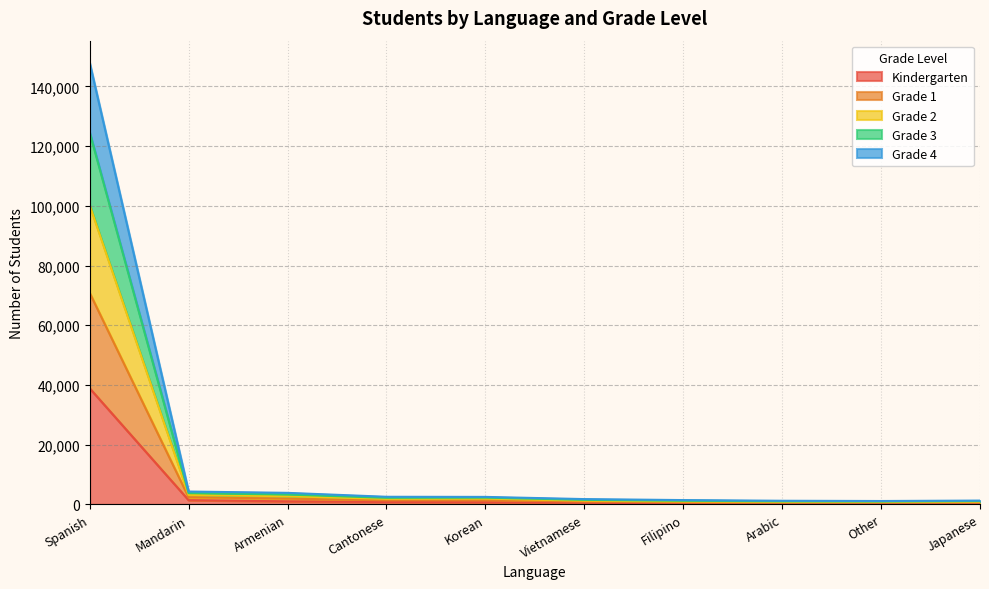

True or false: Kindergarten has a value of 416 at Arabic.

False